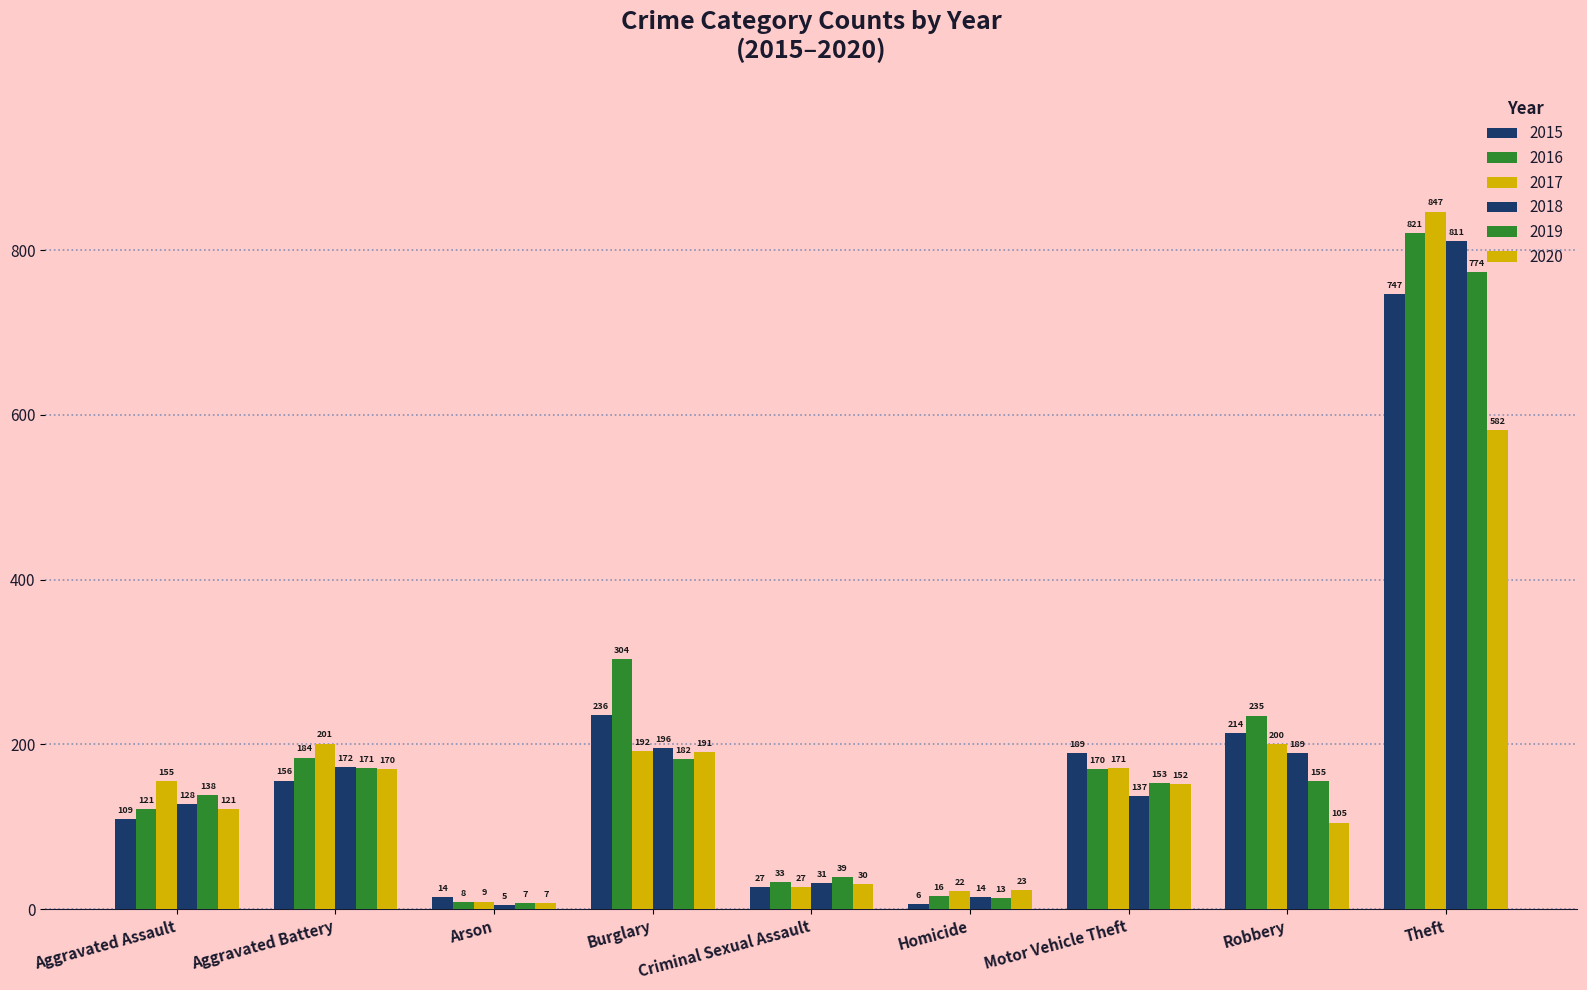

How many data points in 2018 are less than 137?

4